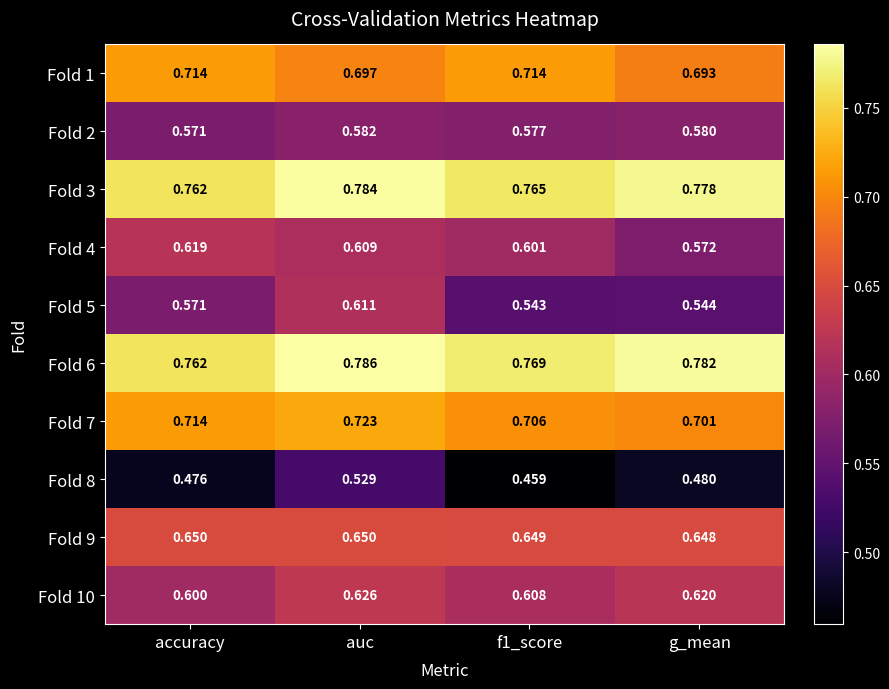

At which category is the sum across all series the highest?

auc